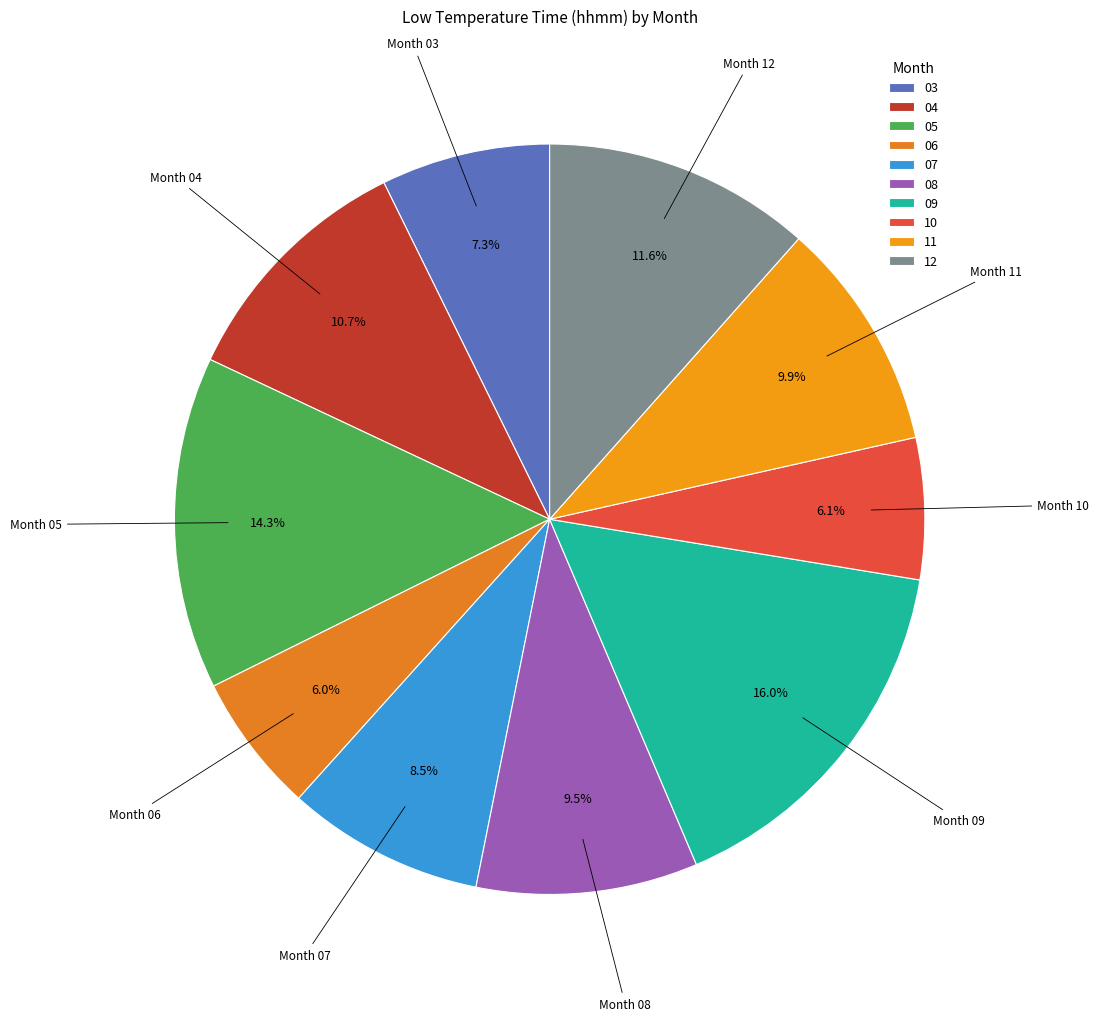

What is the smallest slice in the pie chart?

06